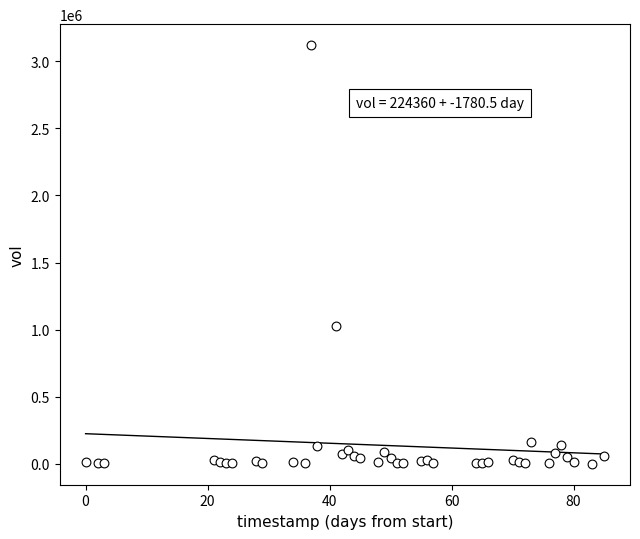

What Y value in the scatter plot is closest to 1560285?

1027827